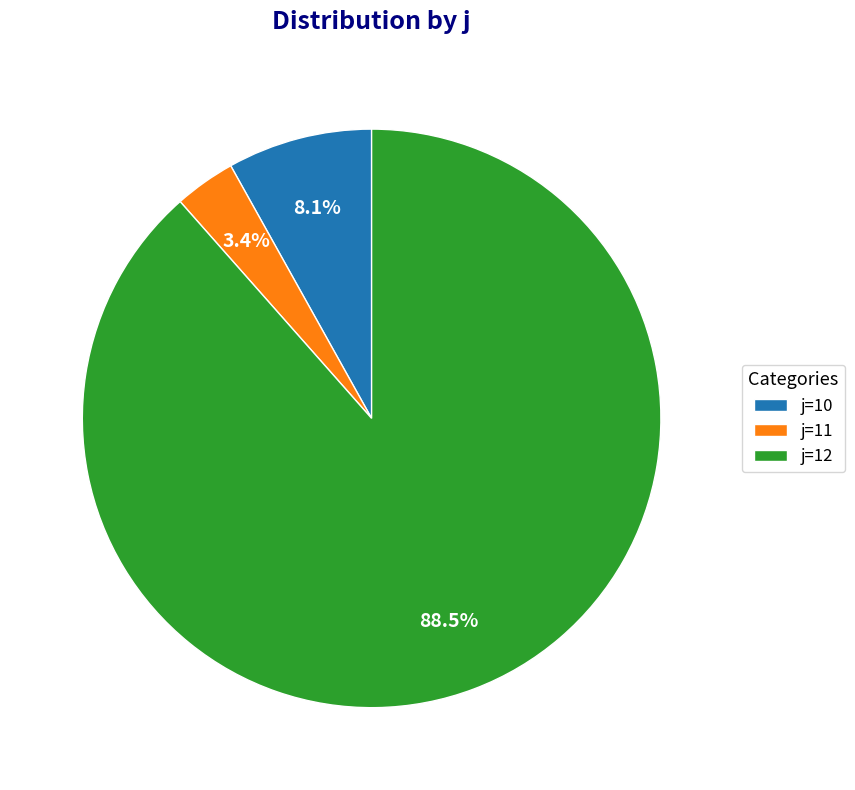

Which slice represents more than half of the pie?

j=12